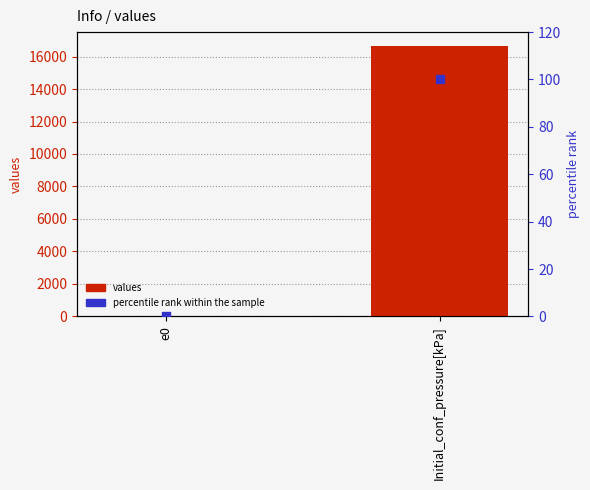

Which series has the largest Y range (max minus min)?

values